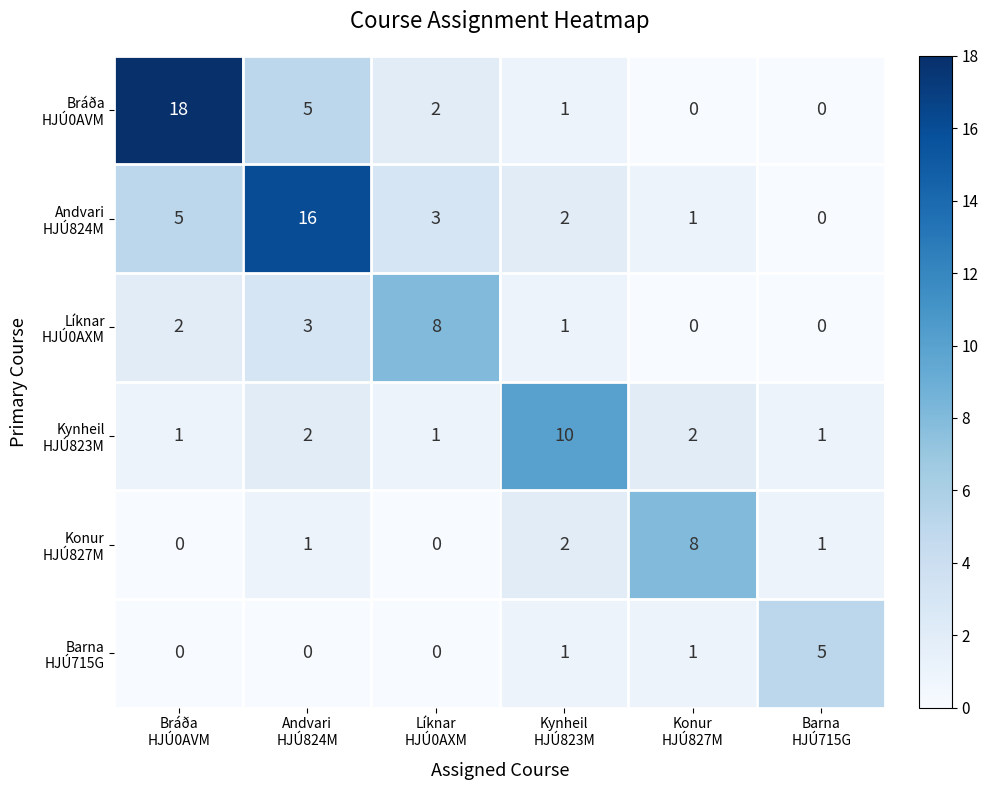

How many categories are shown in the chart?

6